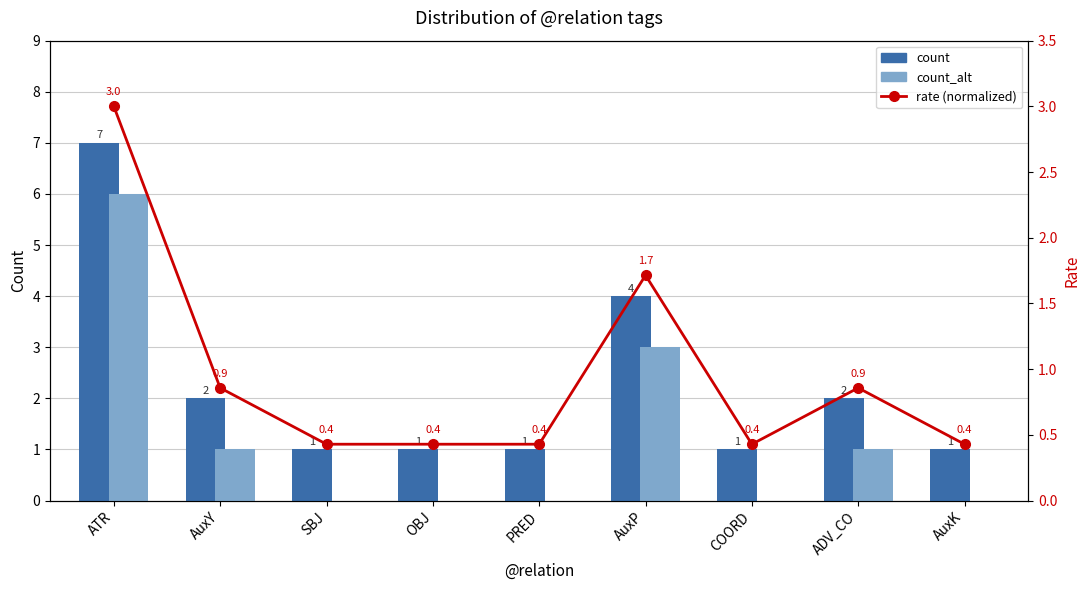

Rank the series by their maximum value, from lowest to highest.

rate (normalized), count_alt, count